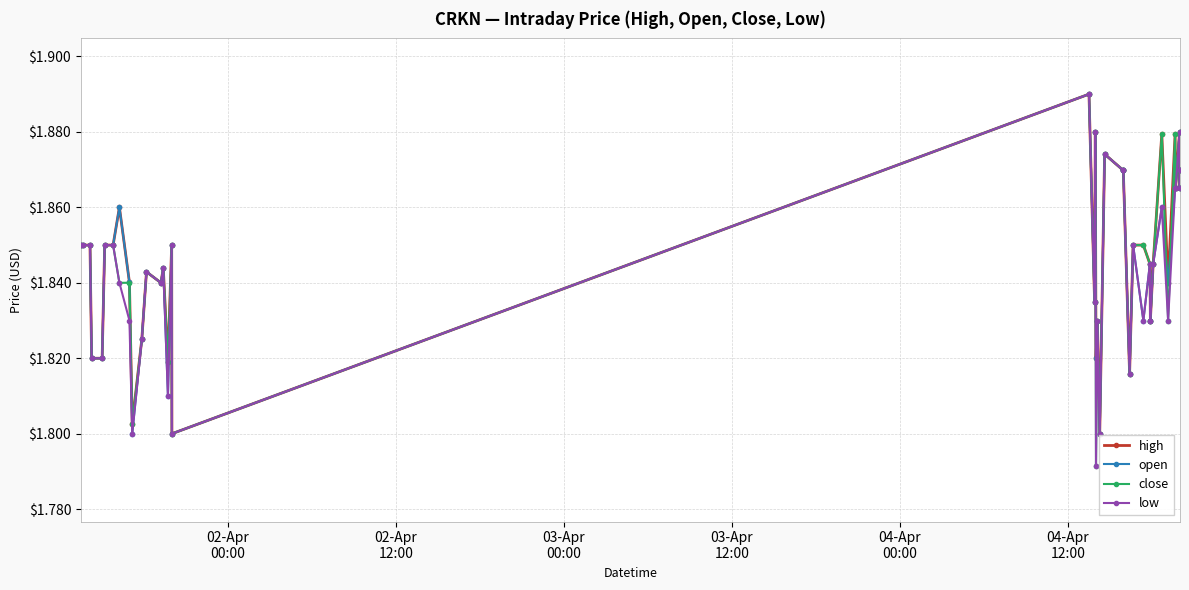

At how many categories does at least one series exceed 1?

40